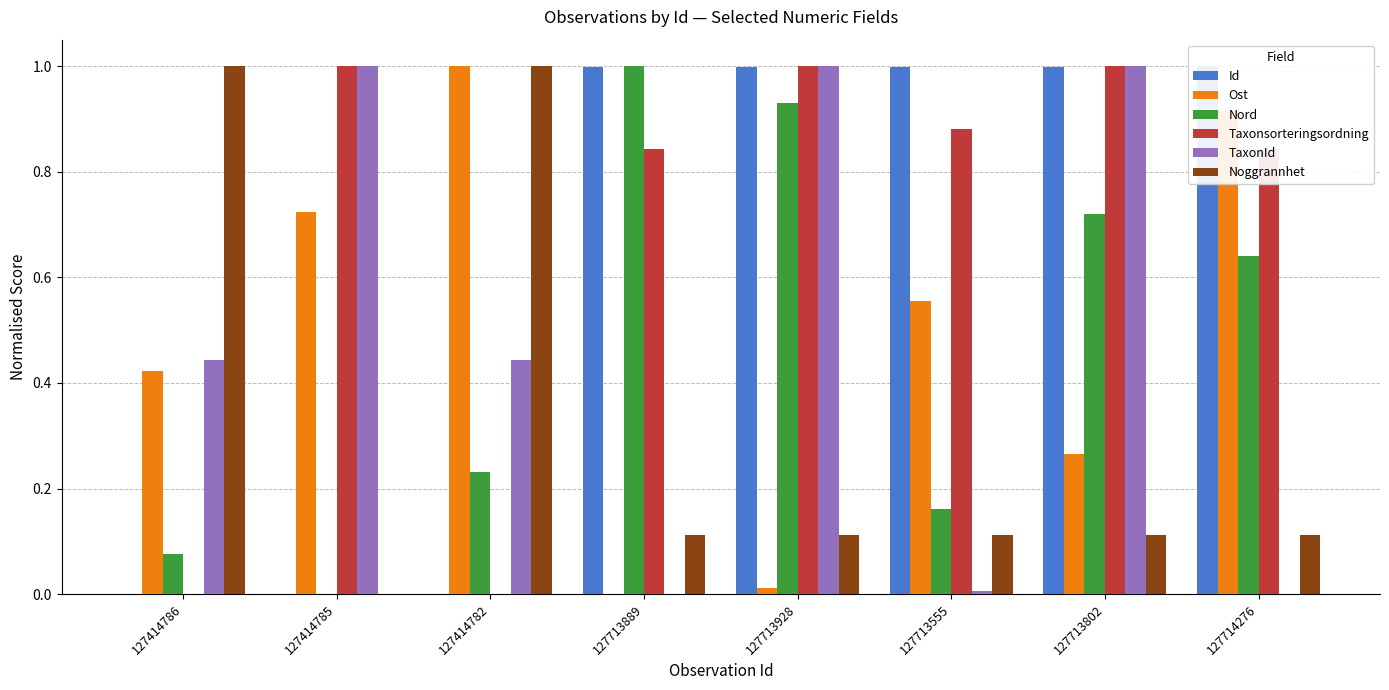

Reading left to right, list all the values displayed in this chart.

Id: 127414786=0.0	127414785=0.0	127414782=0.0	127713889=1.0	127713928=1.0	127713555=1.0	127713802=1.0	127714276=1.0
Ost: 127414786=0.4	127414785=0.7	127414782=1.0	127713889=0.0	127713928=0.0	127713555=0.6	127713802=0.3	127714276=0.9
Nord: 127414786=0.1	127414785=0.0	127414782=0.2	127713889=1.0	127713928=0.9	127713555=0.2	127713802=0.7	127714276=0.6
Taxonsorteringsordning: 127414786=0.0	127414785=1.0	127414782=0.0	127713889=0.8	127713928=1.0	127713555=0.9	127713802=1.0	127714276=0.8
TaxonId: 127414786=0.4	127414785=1.0	127414782=0.4	127713889=0.0	127713928=1.0	127713555=0.0	127713802=1.0	127714276=0.0
Noggrannhet: 127414786=1.0	127414785=0.0	127414782=1.0	127713889=0.1	127713928=0.1	127713555=0.1	127713802=0.1	127714276=0.1